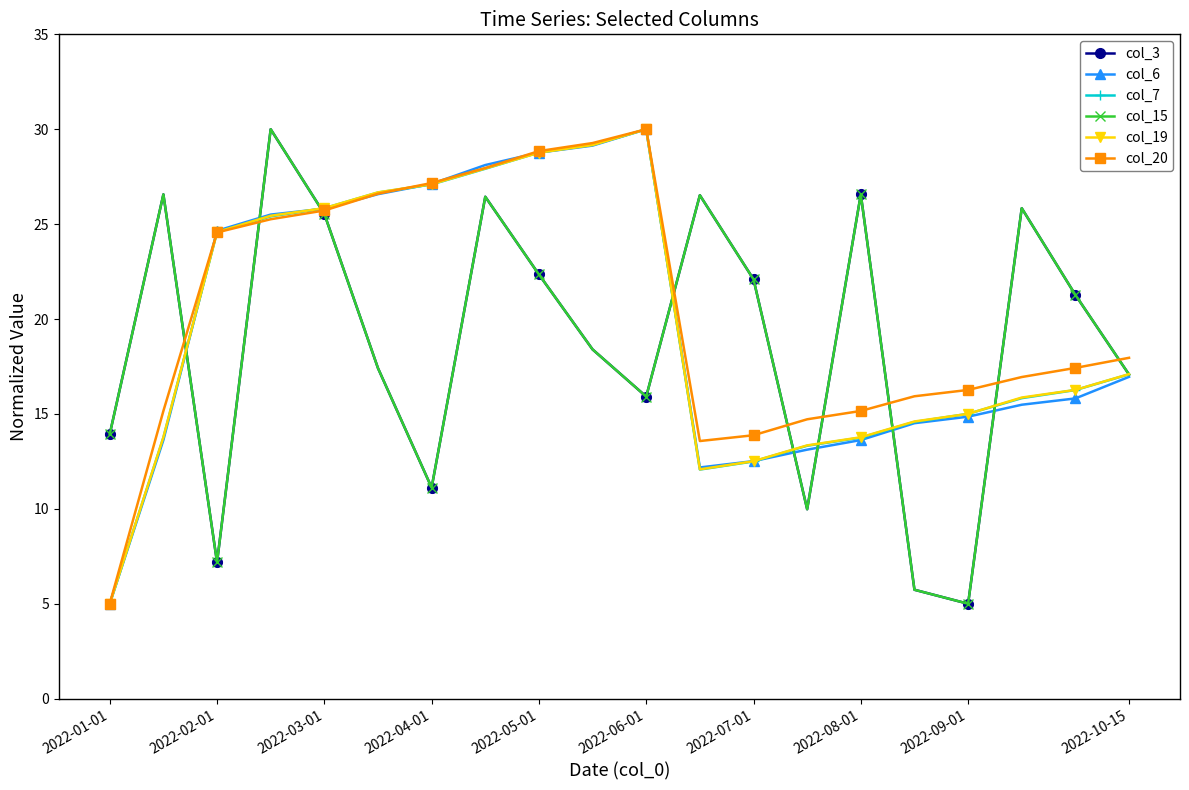

List the series in order of their peak value, lowest first.

col_3, col_6, col_7, col_15, col_19, col_20